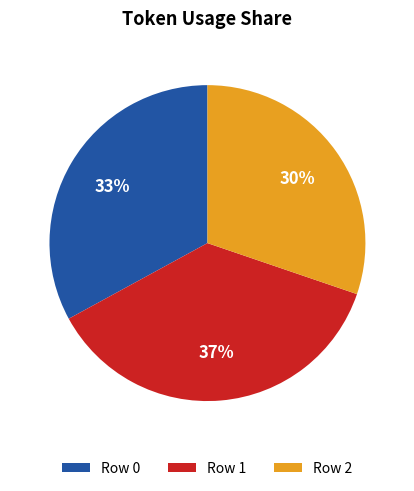

Is Row 2 the majority of the pie?

No